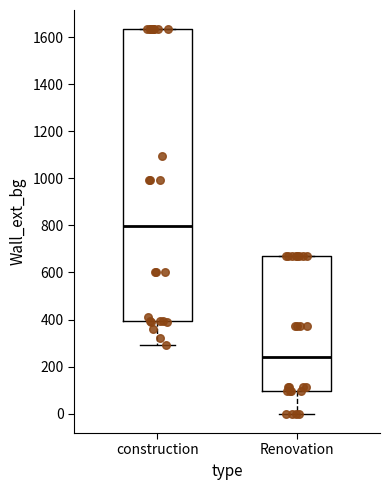

Which box's median line is the lowest?

Renovation